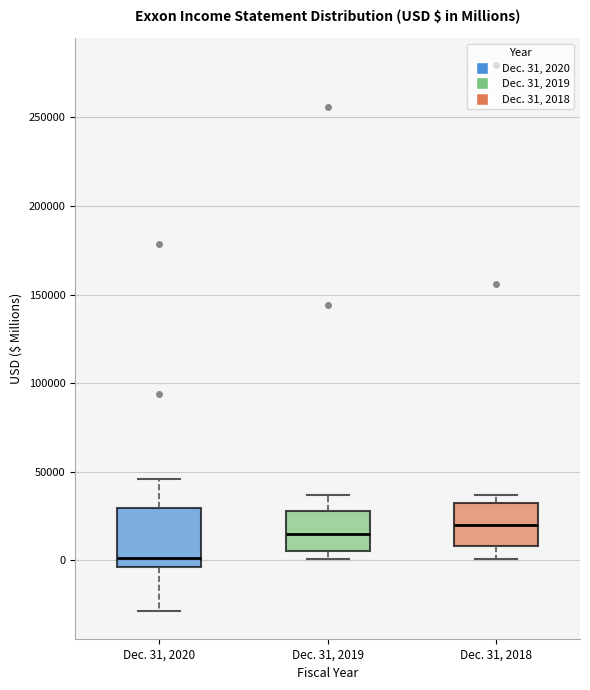

Which box is the tallest, from its lower edge to its upper edge?

Dec. 31, 2020